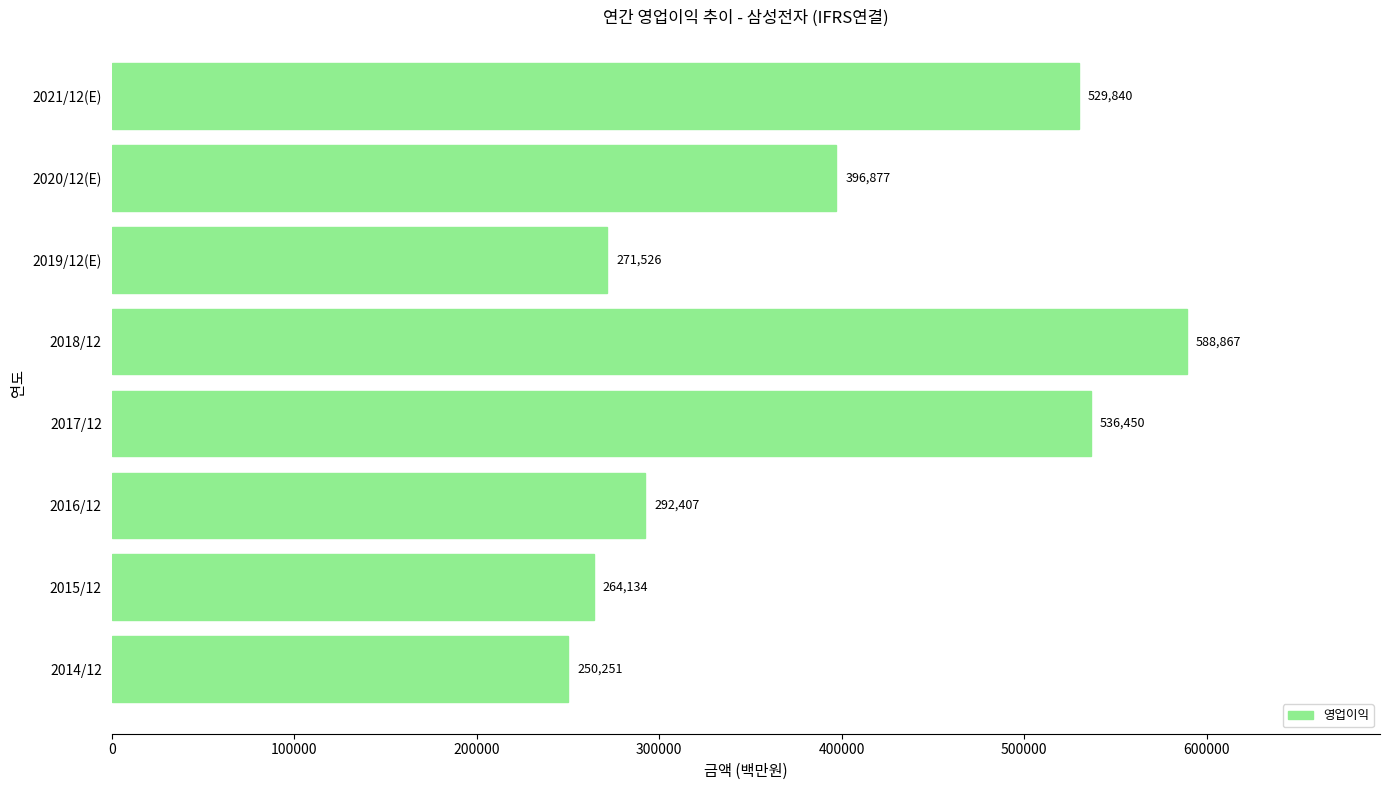

List the labels in order of value, largest first.

2018/12, 2017/12, 2021/12(E), 2020/12(E), 2016/12, 2019/12(E), 2015/12, 2014/12